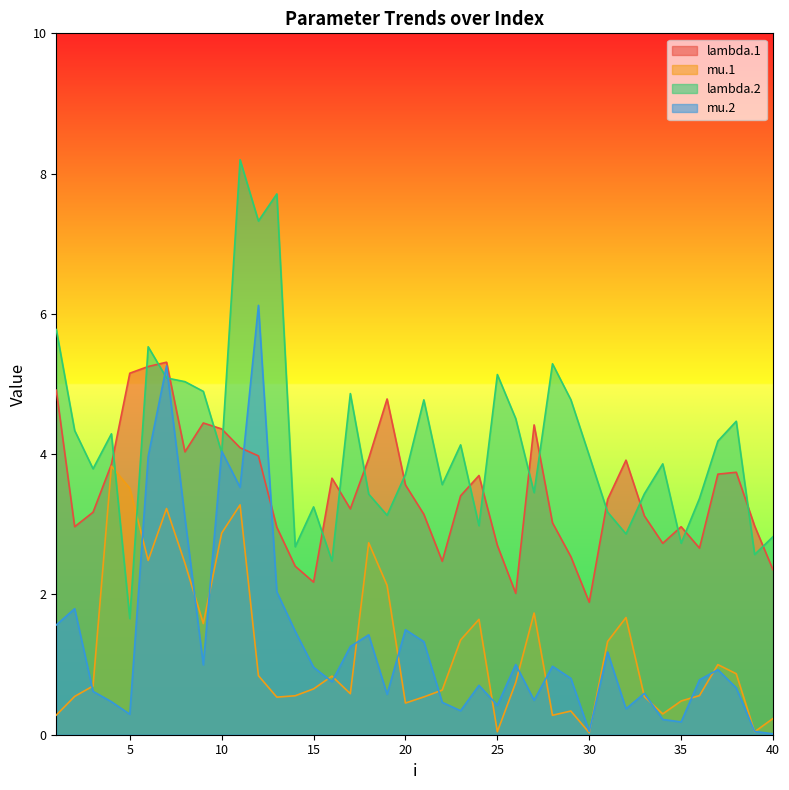

What is the maximum value shown in the chart?

8.2